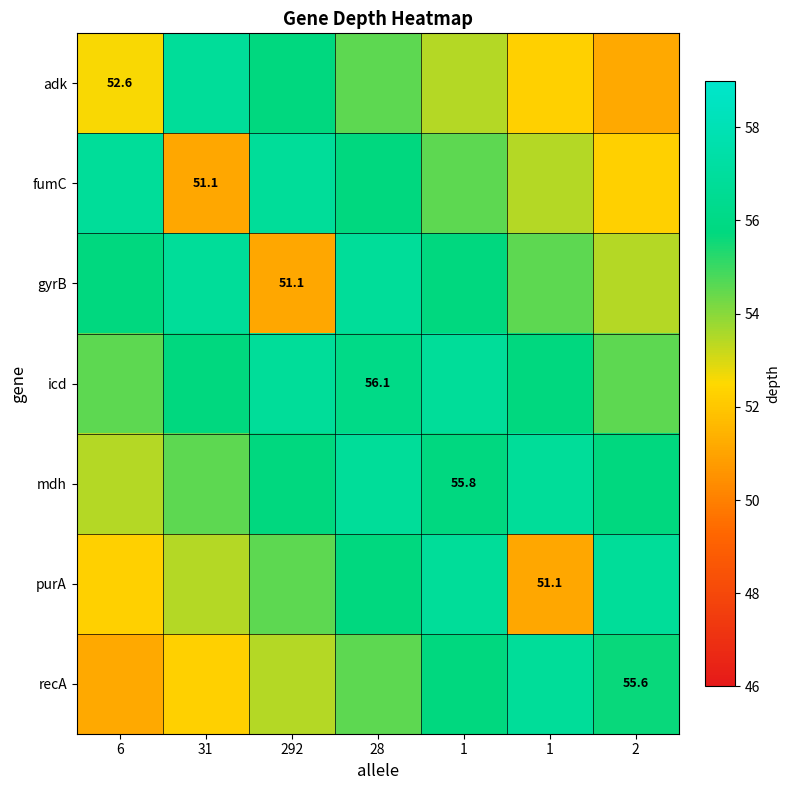

Which series has the largest total across all categories?

icd